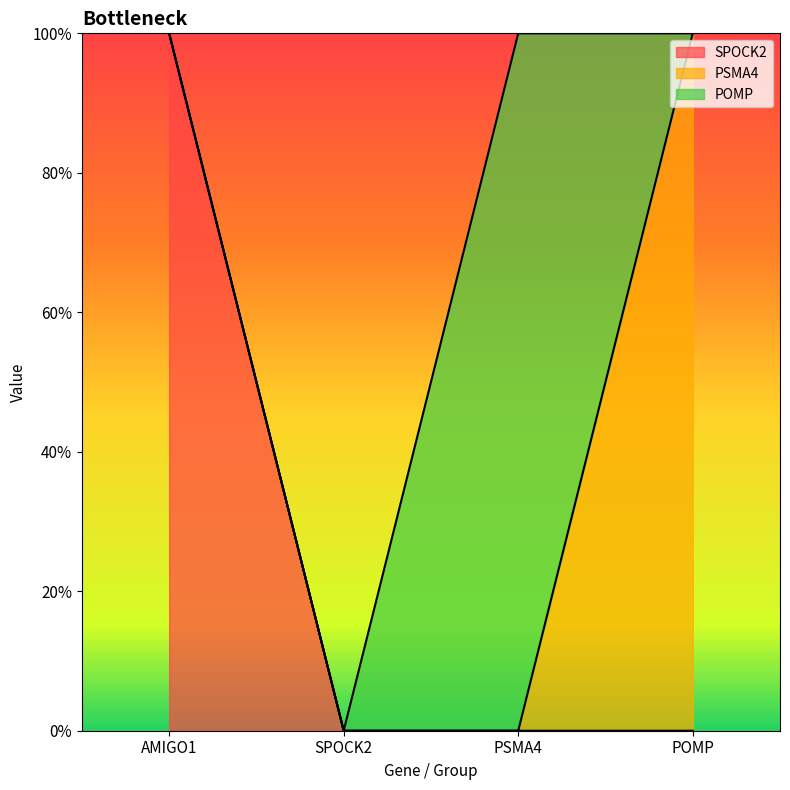

What are all the series names shown in the legend?

SPOCK2, PSMA4, POMP